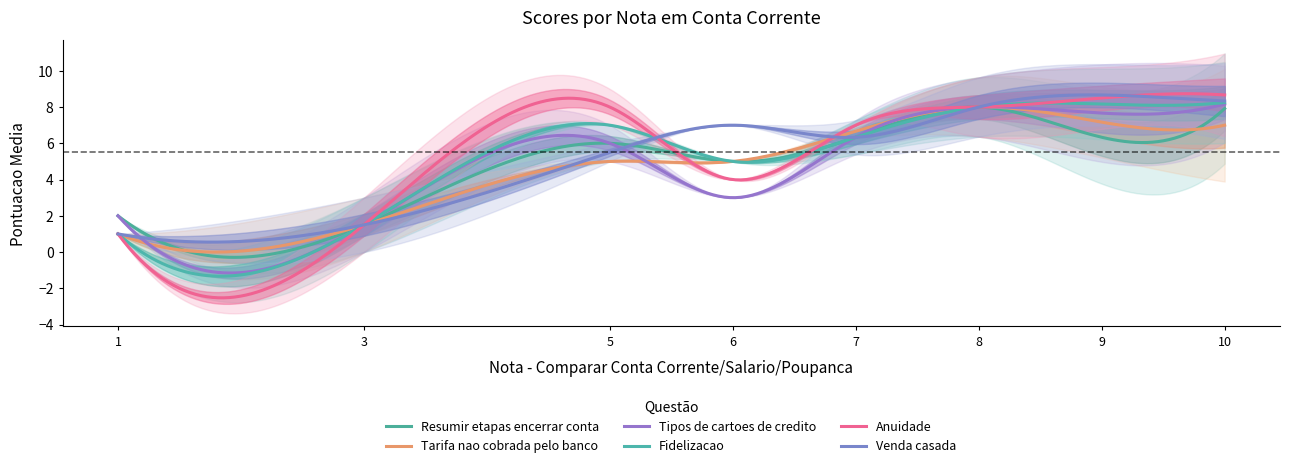

Count the number of categories in the chart.

8